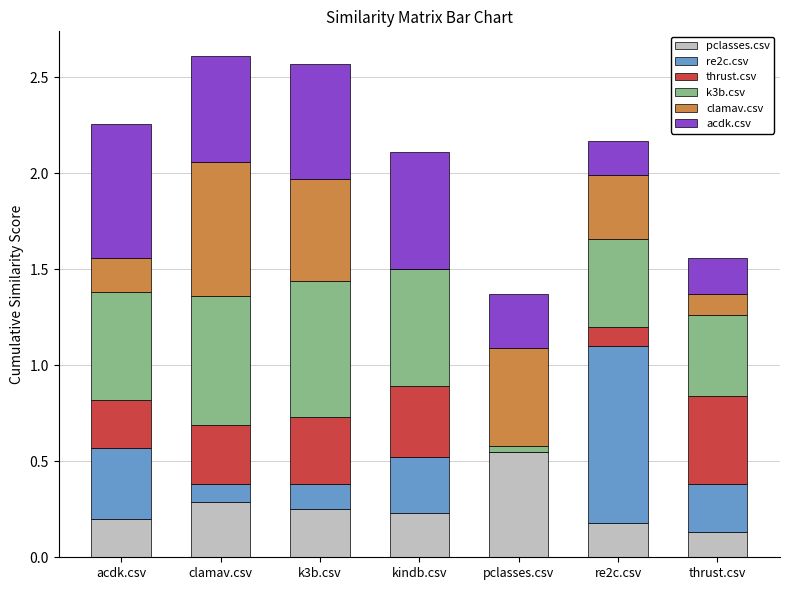

What is the total value across all series at kindb.csv?

2.1